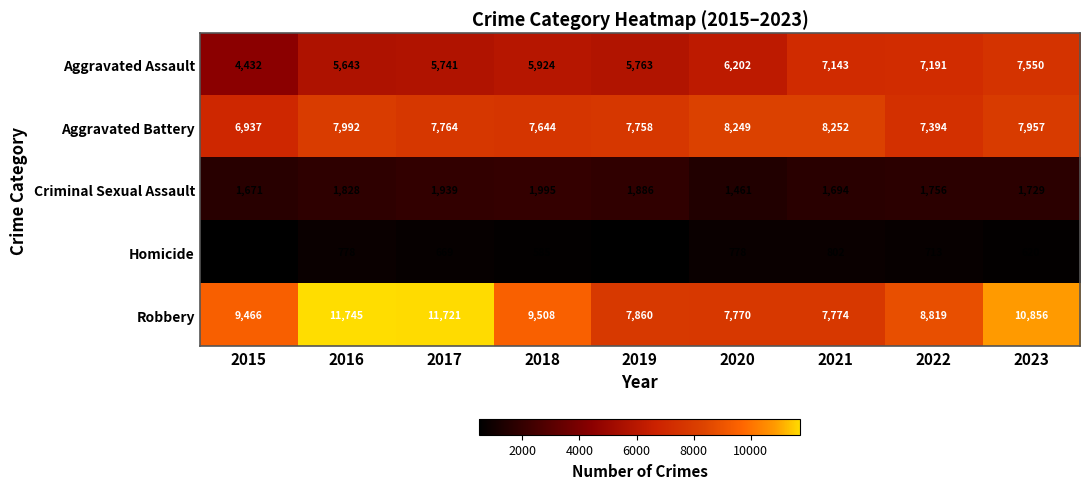

The value of Criminal Sexual Assault at 2021 is 1694. True or false?

True